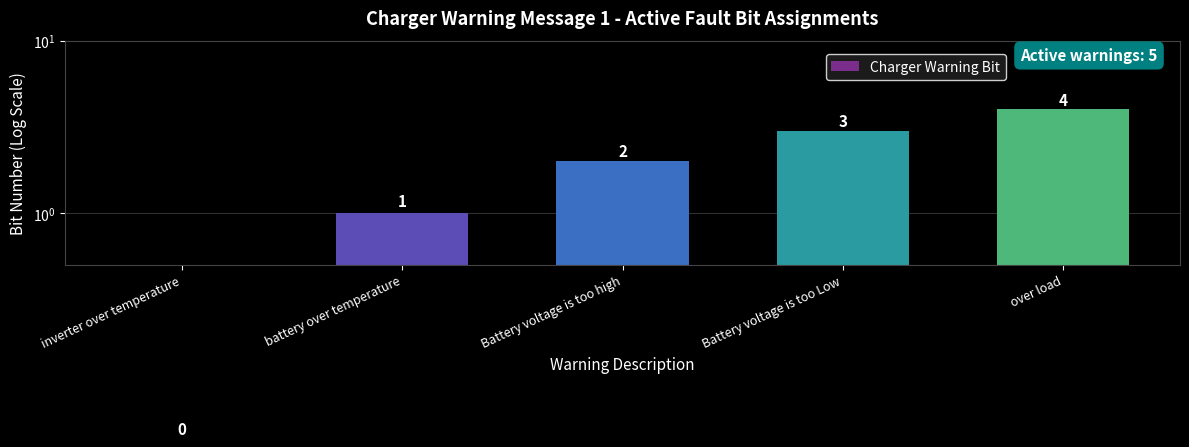

What is the difference between the maximum and second lowest values?

3